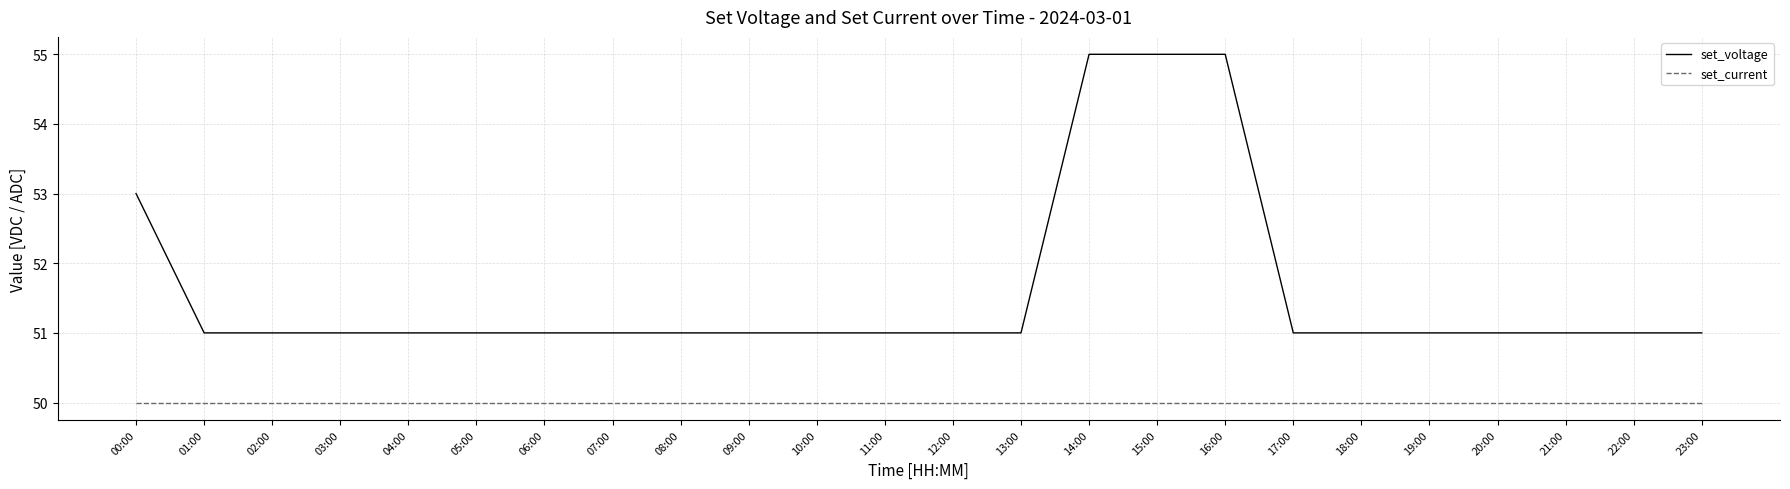

True or false: set_current has a value of 50 at 11:00.

True